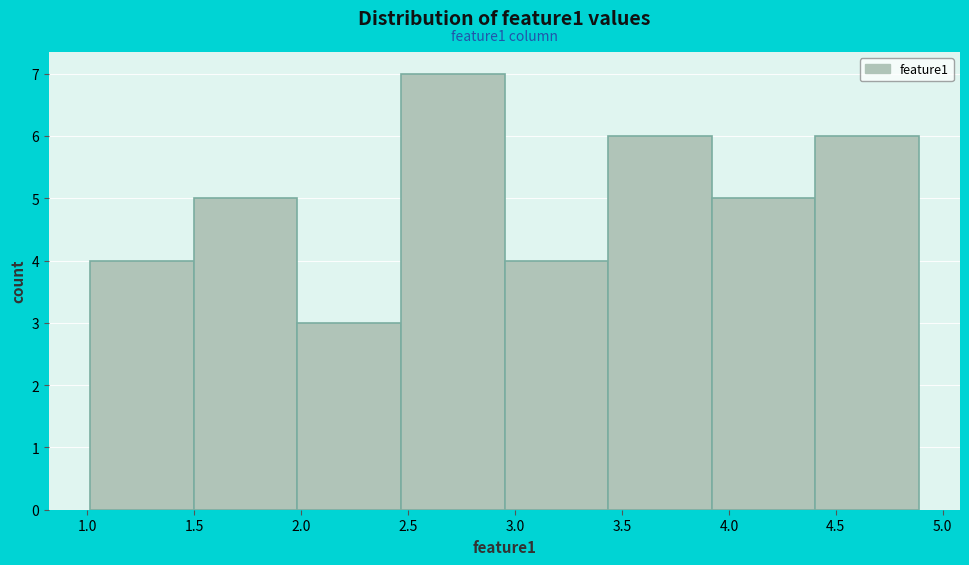

Which range on the x-axis has the tallest bar?

2.45 to 2.95